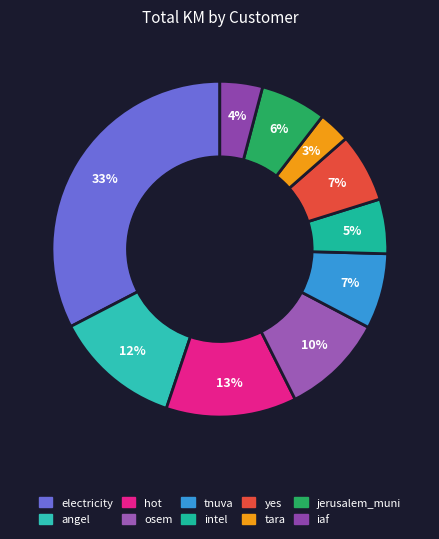

To the nearest percent, what portion does intel represent?

5%